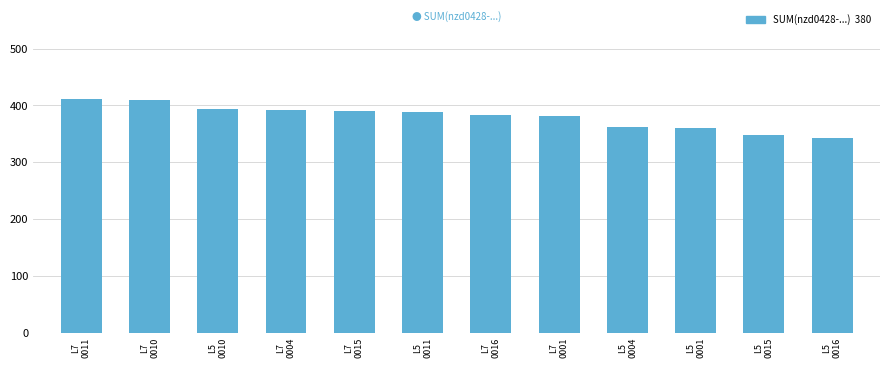

What is the greatest value displayed?

412.0